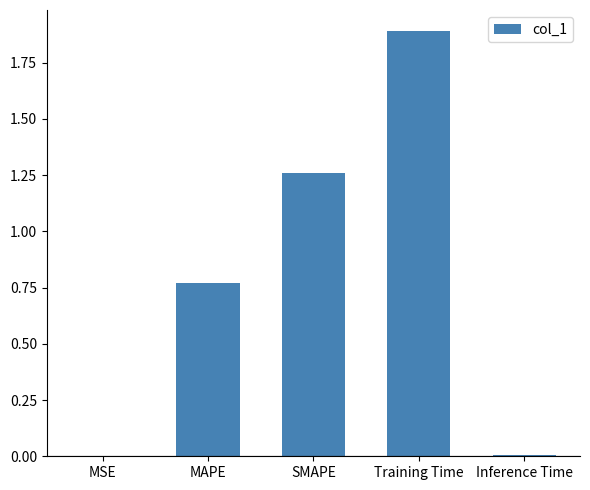

Which label corresponds to the largest value in the chart?

Training Time